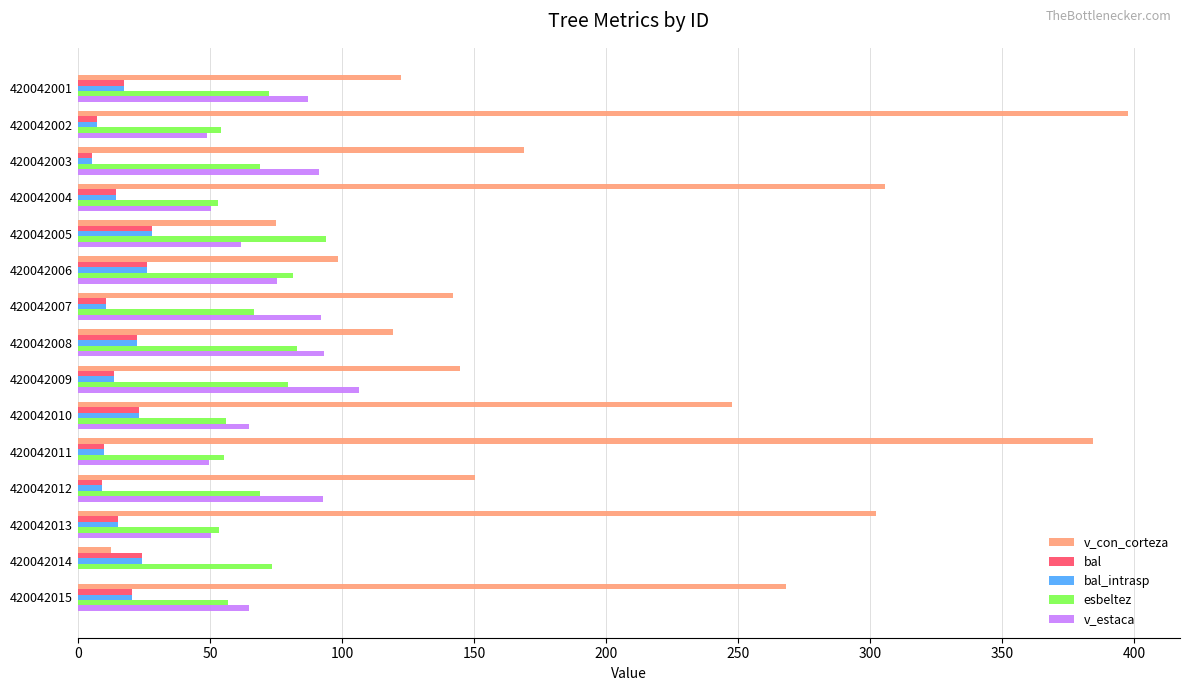

What is the approximate value of v_estaca at 420042013?

50.4